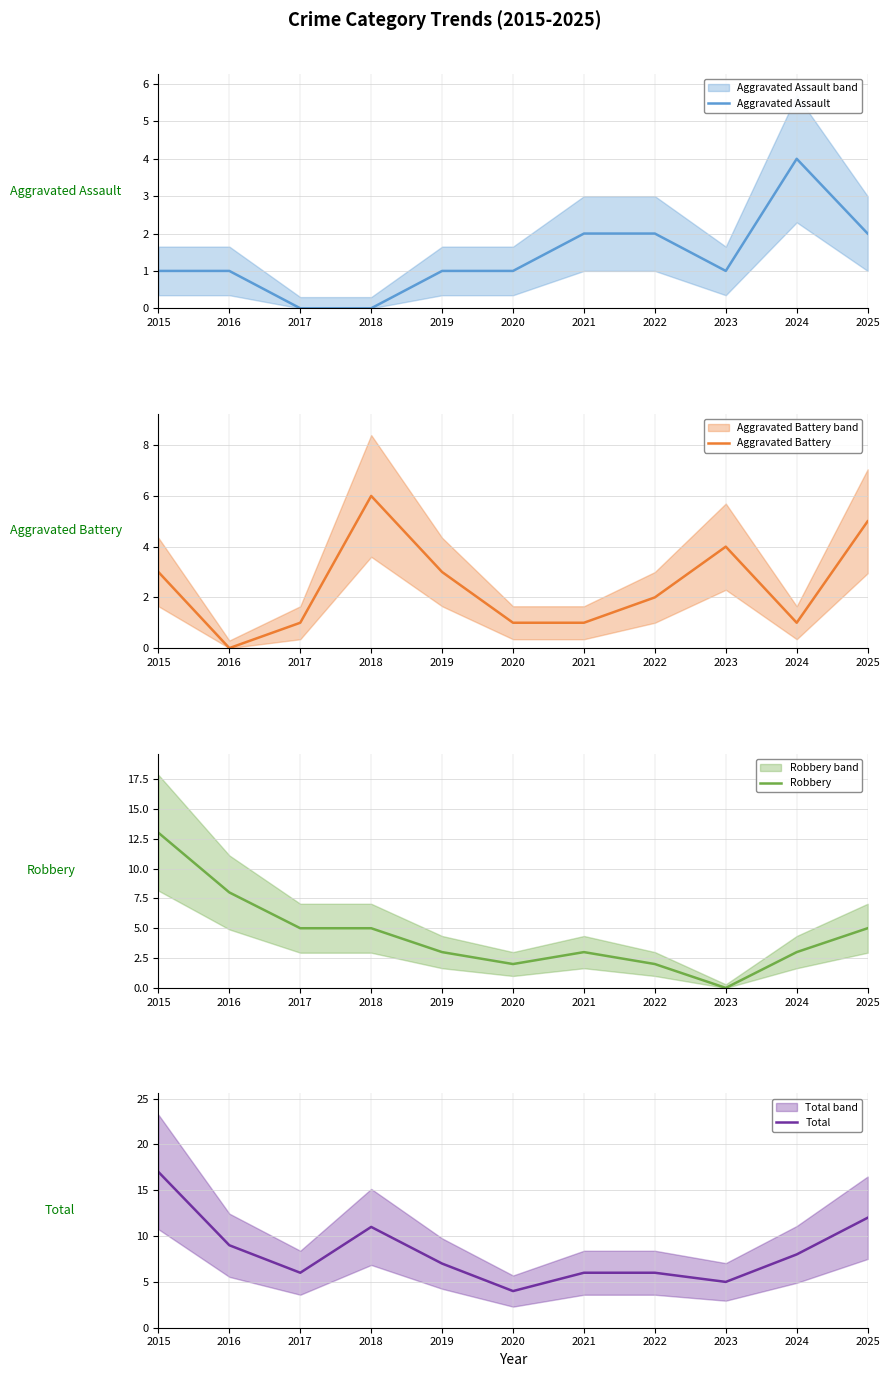

Rank the series by their average value, from lowest to highest.

Aggravated Assault, Aggravated Battery, Robbery, Total